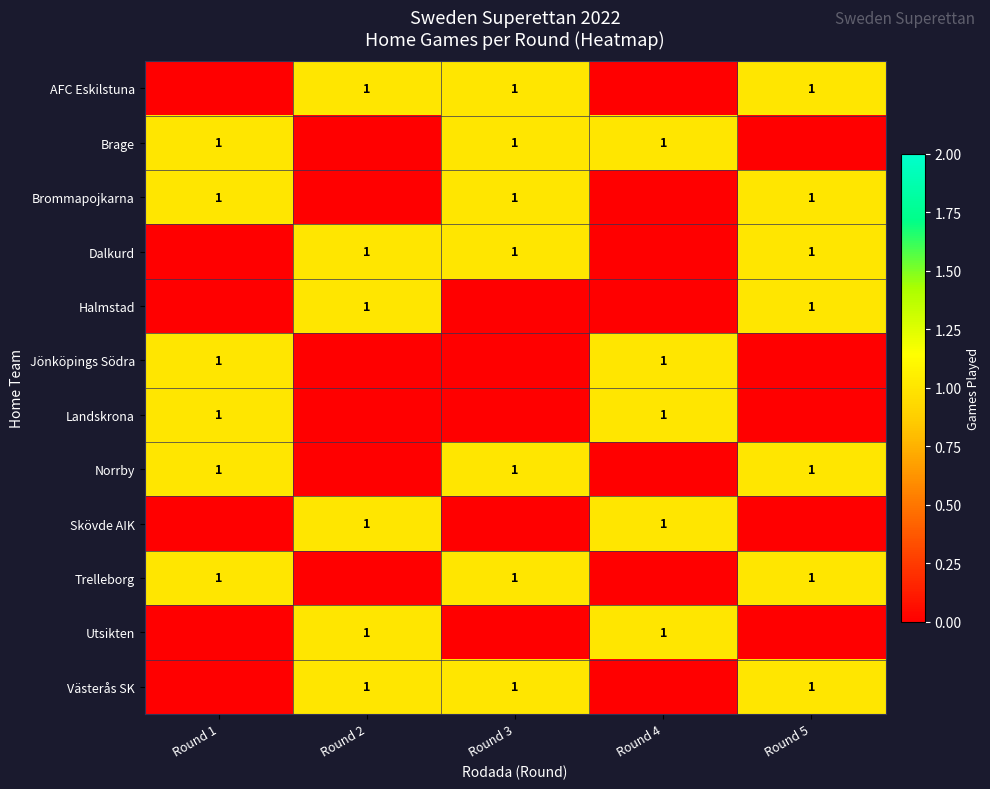

The Västerås SK series shows 1 at Round 3. True or false?

True